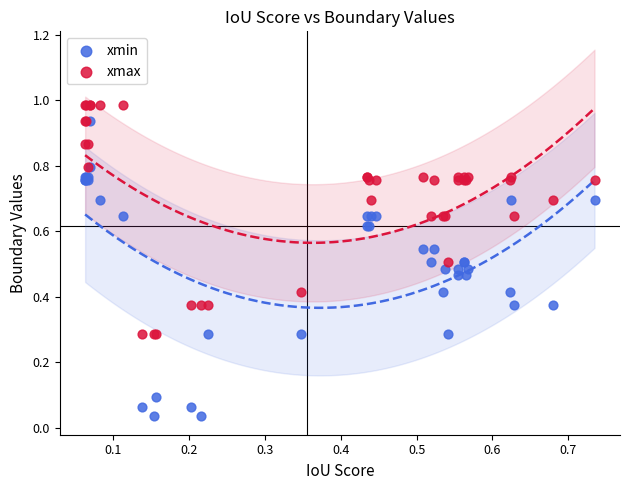

Which series contains the lowest Y value?

xmin